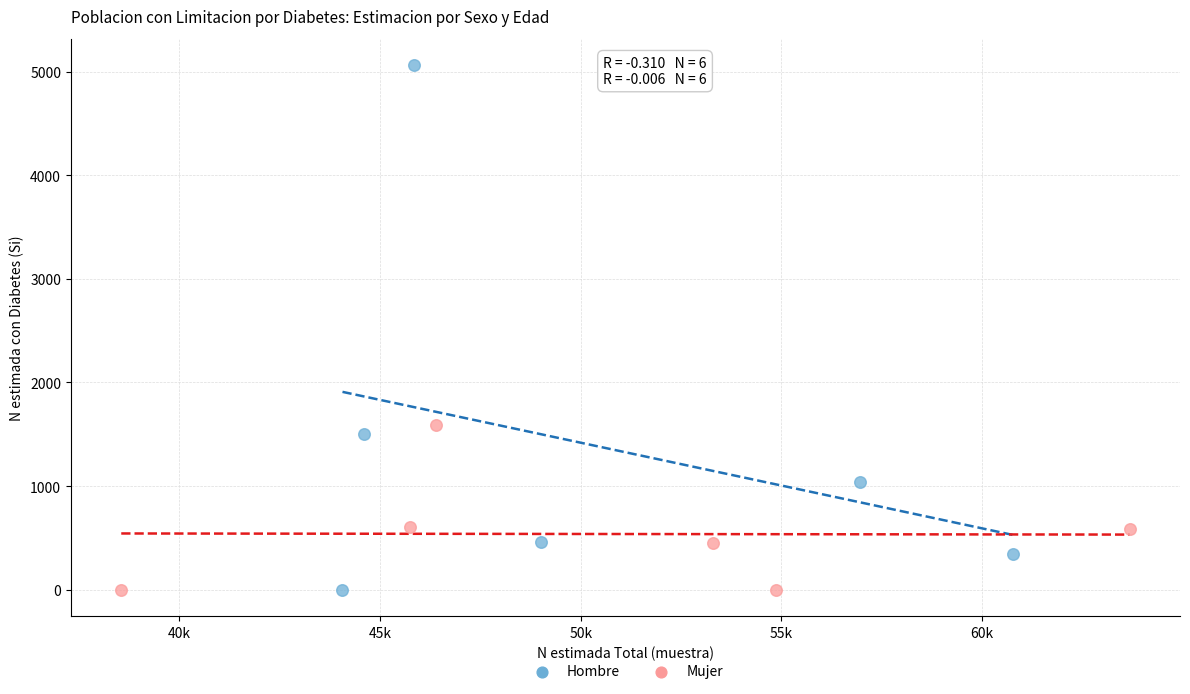

Which series has the widest spread of Y values?

Hombre